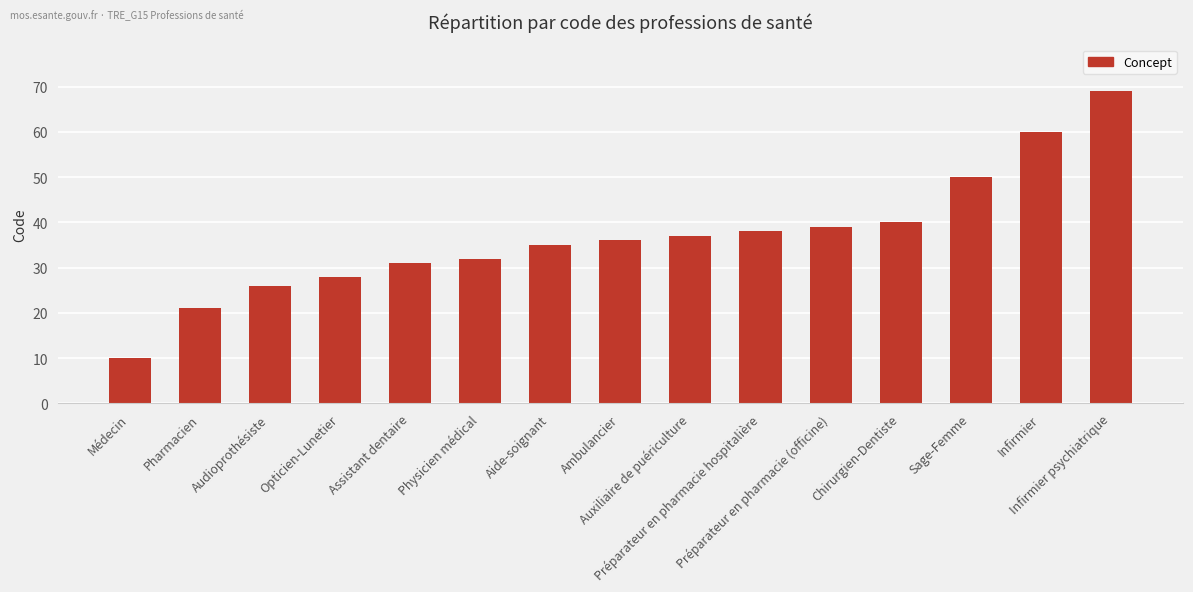

What is the label of the 6th bar from the right?

Préparateur en pharmacie hospitalière